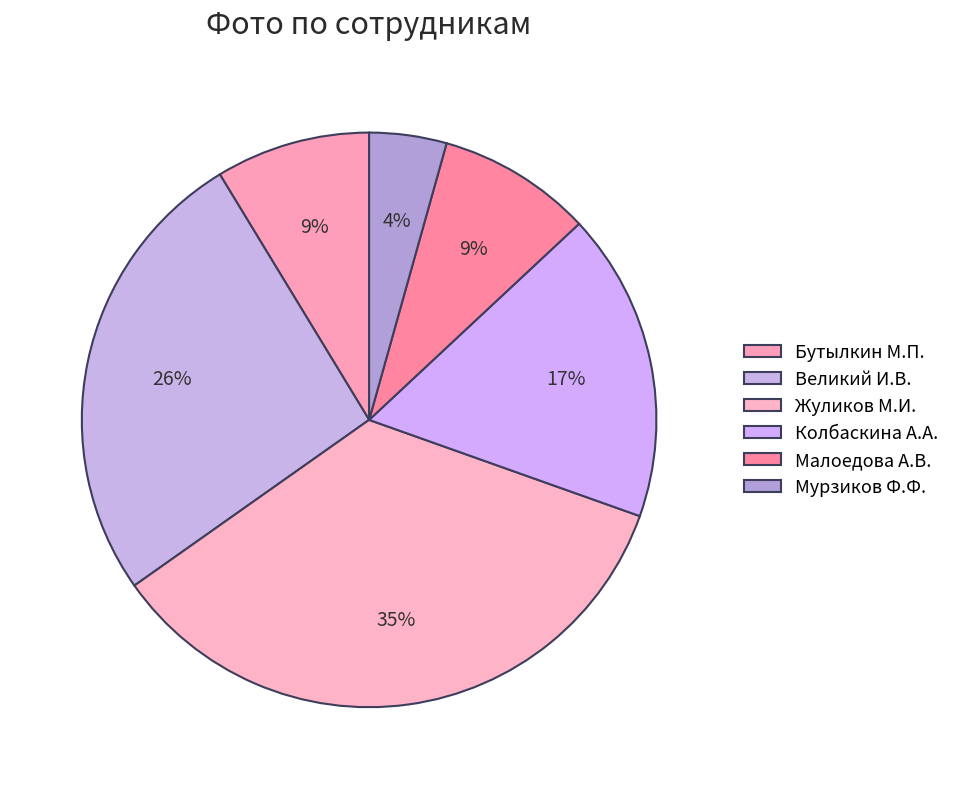

To the nearest percent, what is the combined percentage of Бутылкин М.П. and Колбаскина А.А.?

26%